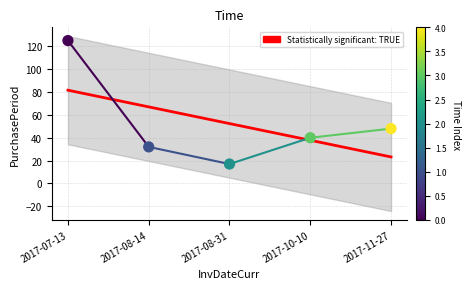

At which category is the sum across all series the highest?

2017-07-13